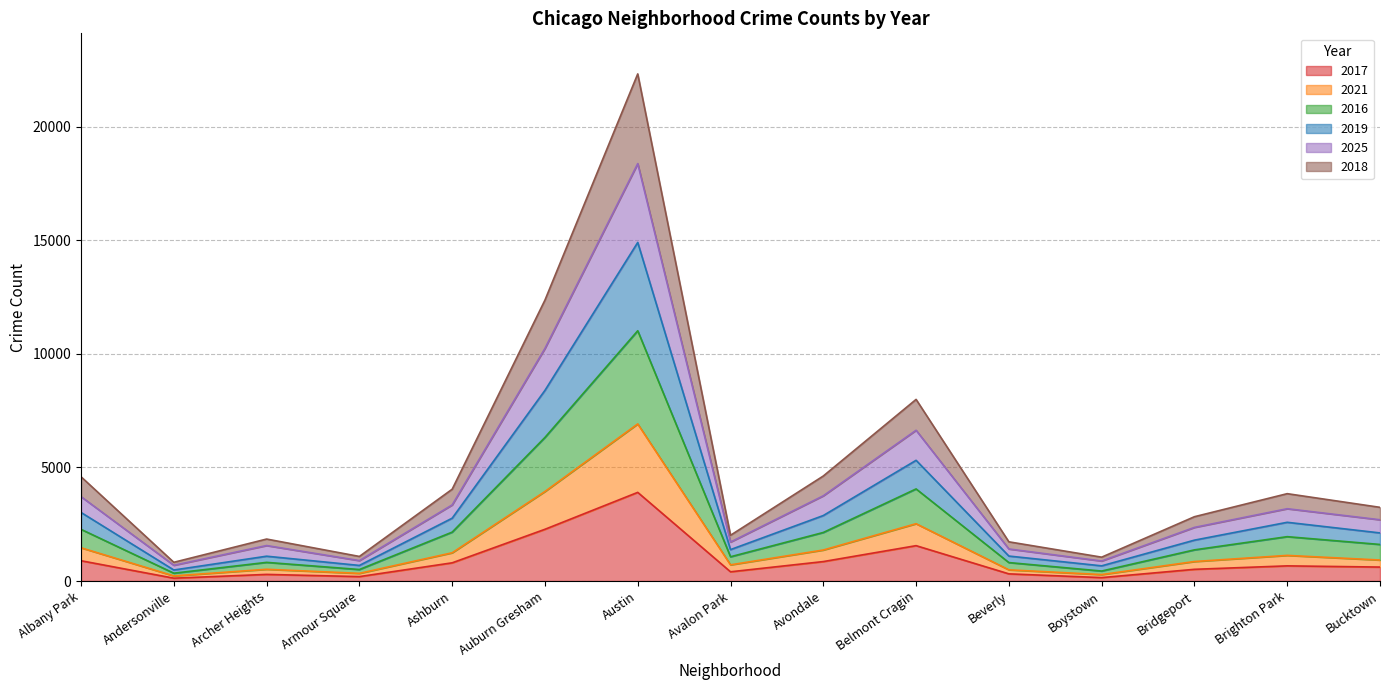

At which category is the sum across all series the highest?

Austin